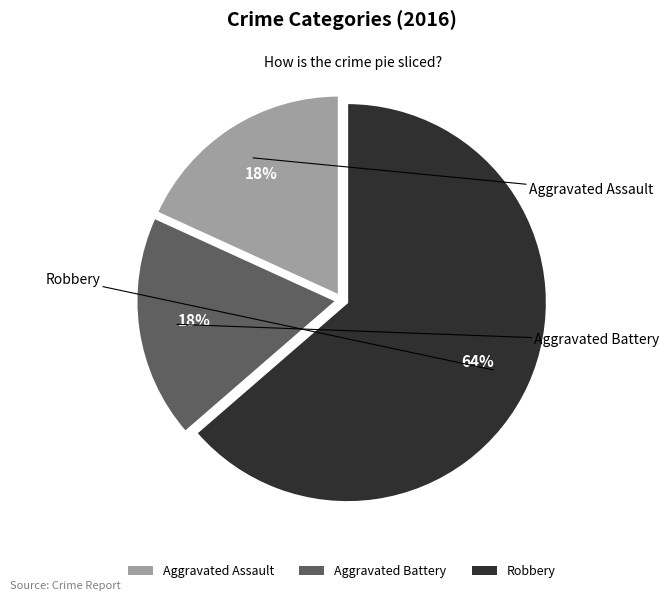

Does Aggravated Assault represent more than half of the total?

No